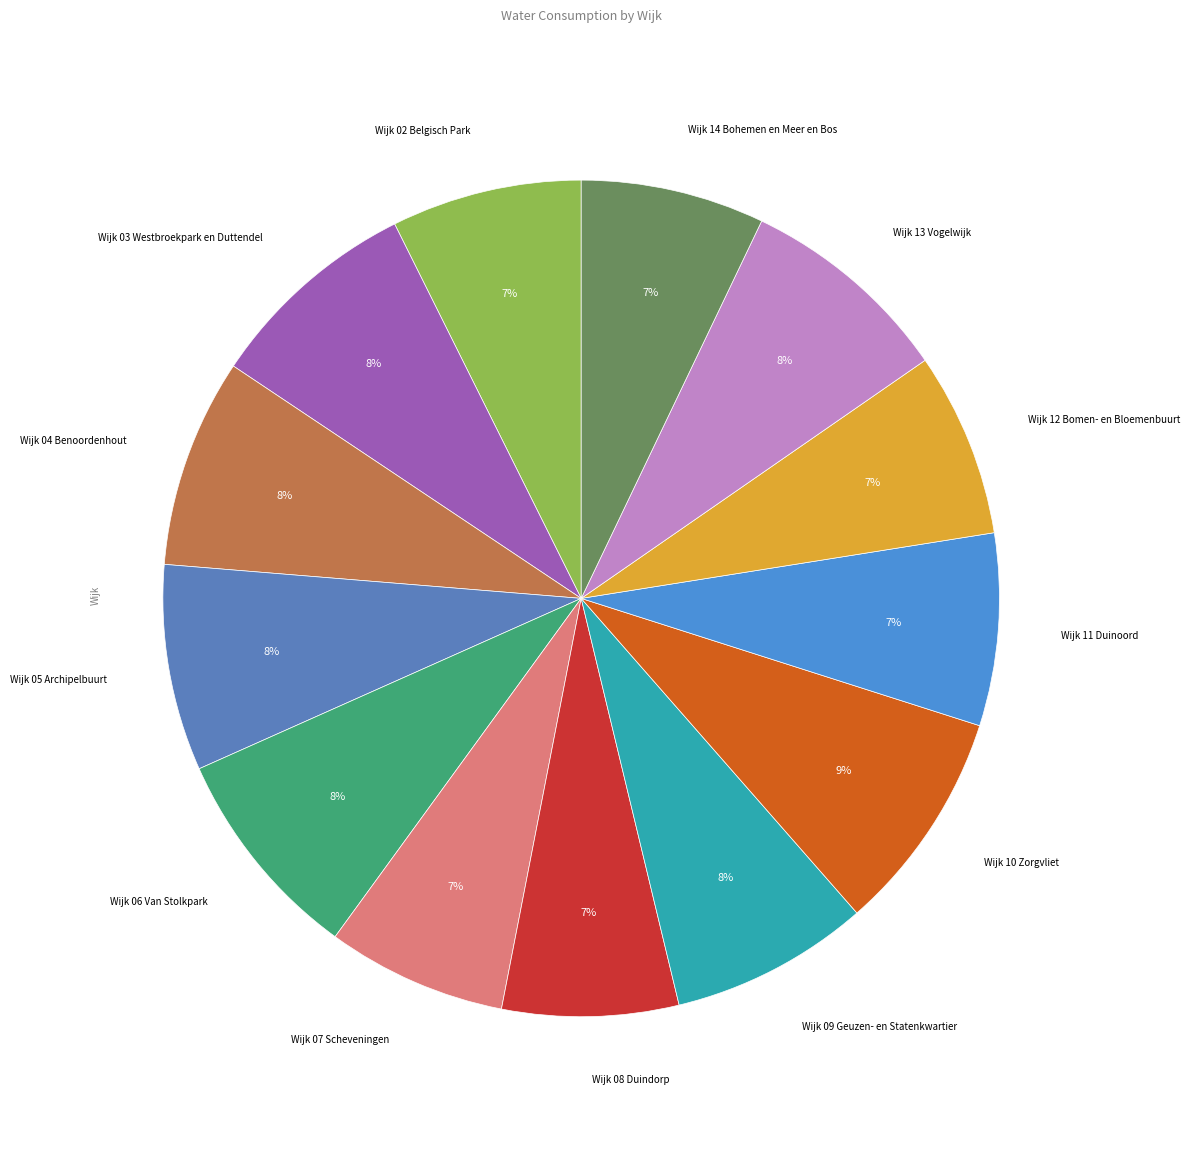

Is there a majority slice in this chart?

No